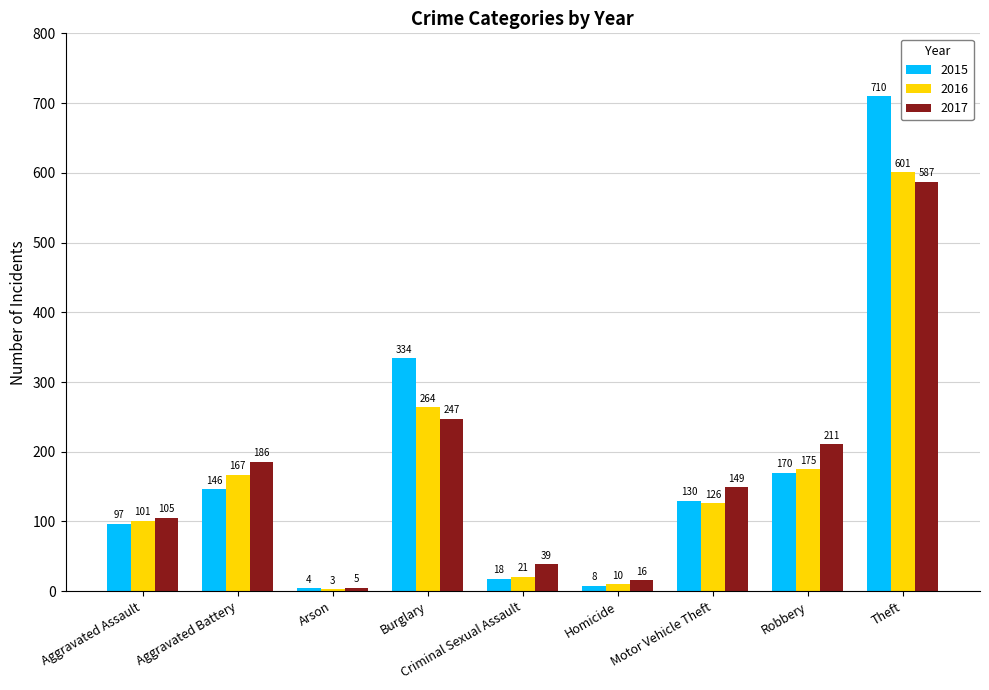

True or false: 2015 has a value of 8 at Homicide.

True